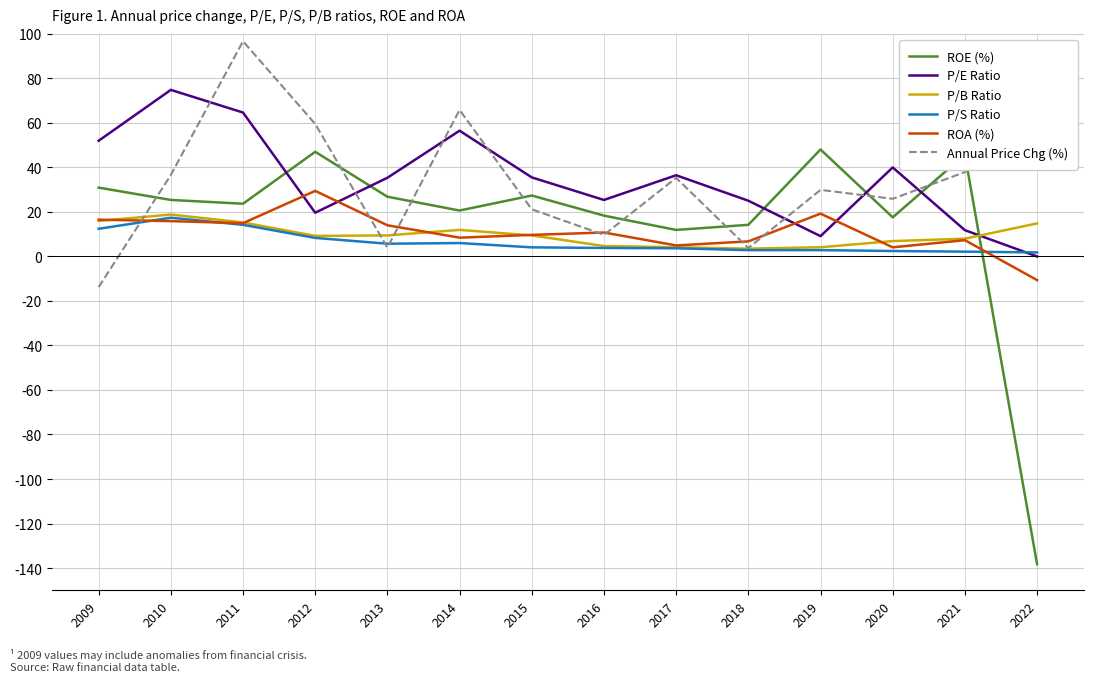

What is the total value across all series at 2011?

229.5